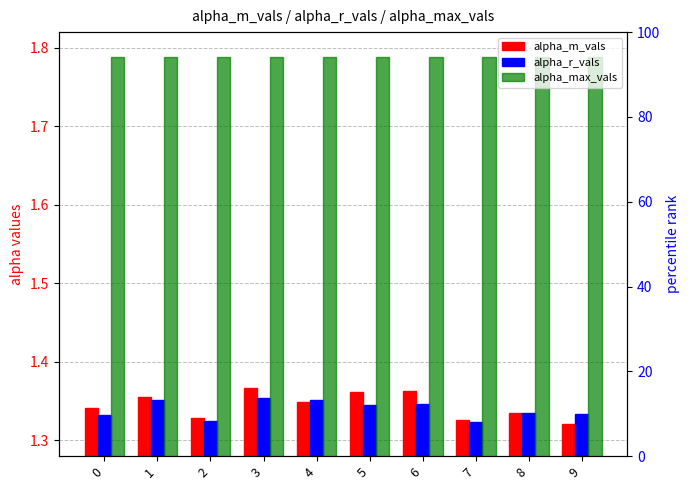

Reading right to left, list all the values displayed in this chart.

alpha_m_vals: 1.3	1.3	1.3	1.4	1.4	1.3	1.4	1.3	1.4	1.3
alpha_r_vals: 1.3	1.3	1.3	1.3	1.3	1.4	1.4	1.3	1.4	1.3
alpha_max_vals: 1.8	1.8	1.8	1.8	1.8	1.8	1.8	1.8	1.8	1.8